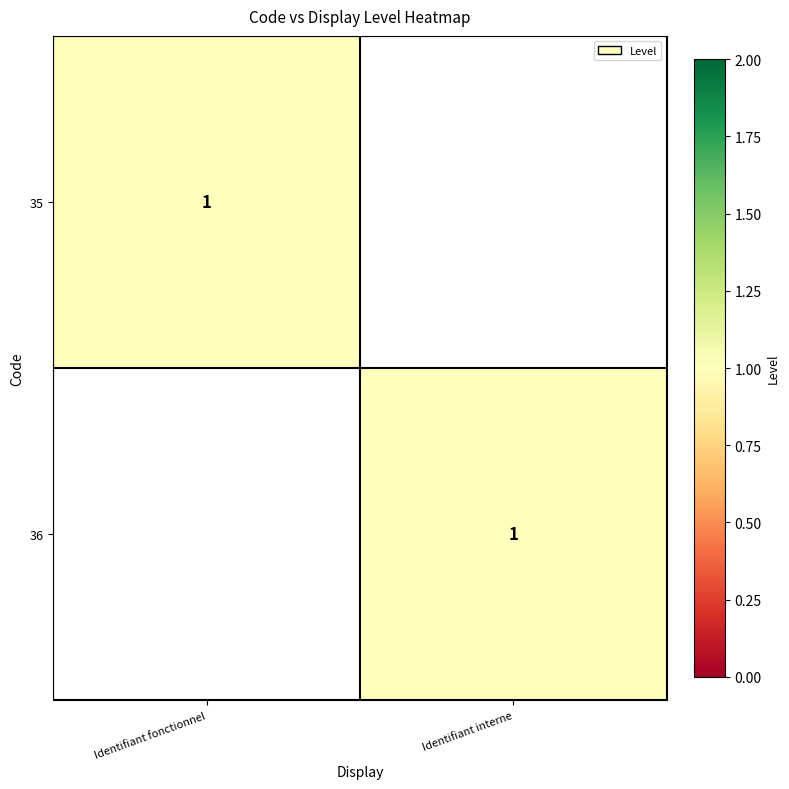

Is it true that 35 equals 0 at Identifiant fonctionnel?

False